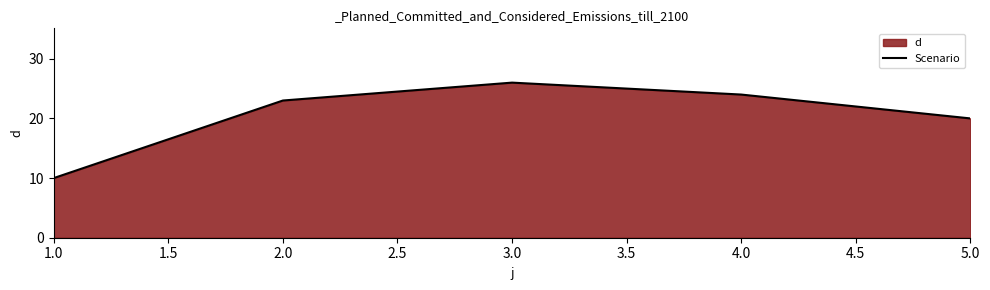

How many values exceed 23?

2